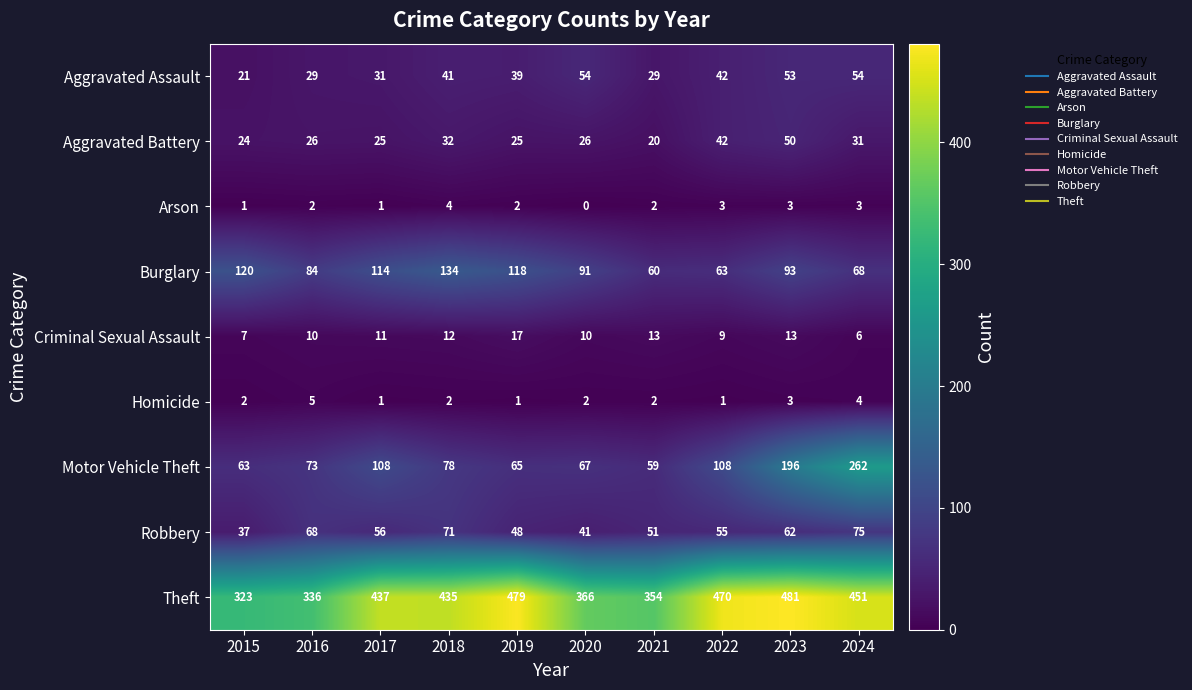

What is the difference between the highest and lowest values at 2020?

366